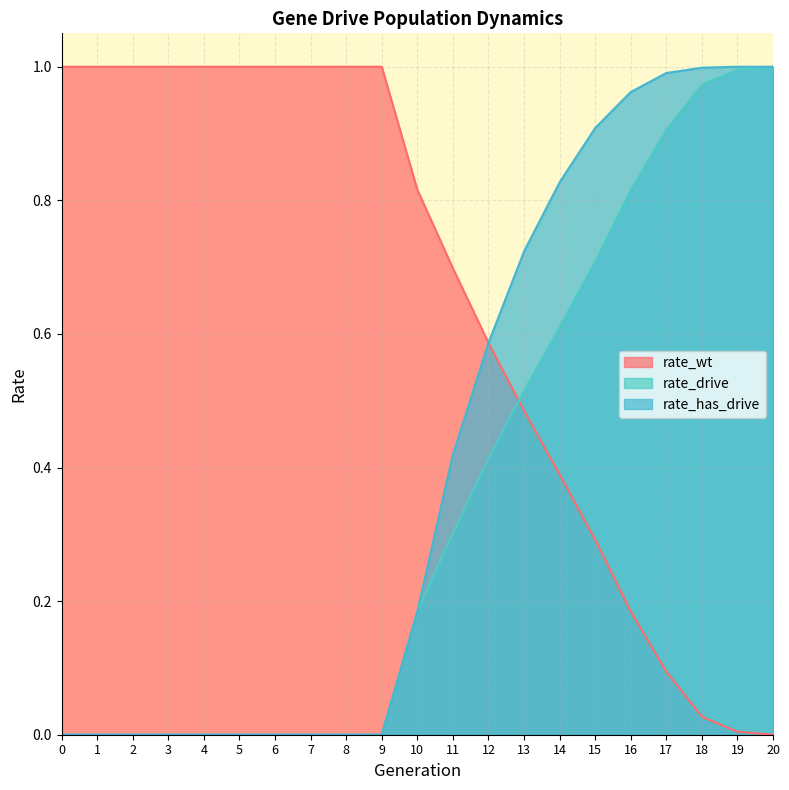

What are all the series names shown in the legend?

rate_wt, rate_drive, rate_has_drive